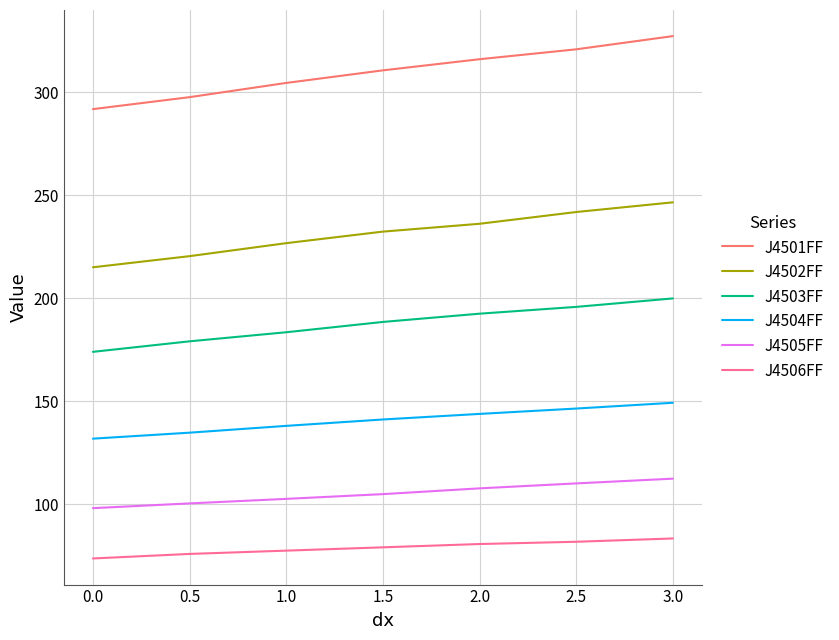

True or false: J4506FF and J4503FF intersect in this chart.

False